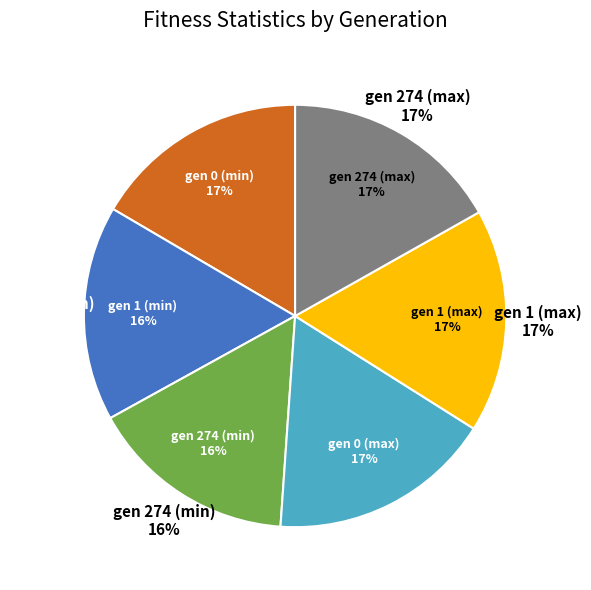

Combined, do gen 274 (max) and gen 0 (max) account for over 50%?

No